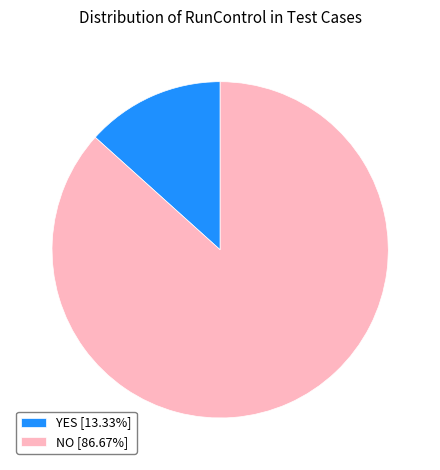

Is there any slice that represents more than half of the pie?

Yes